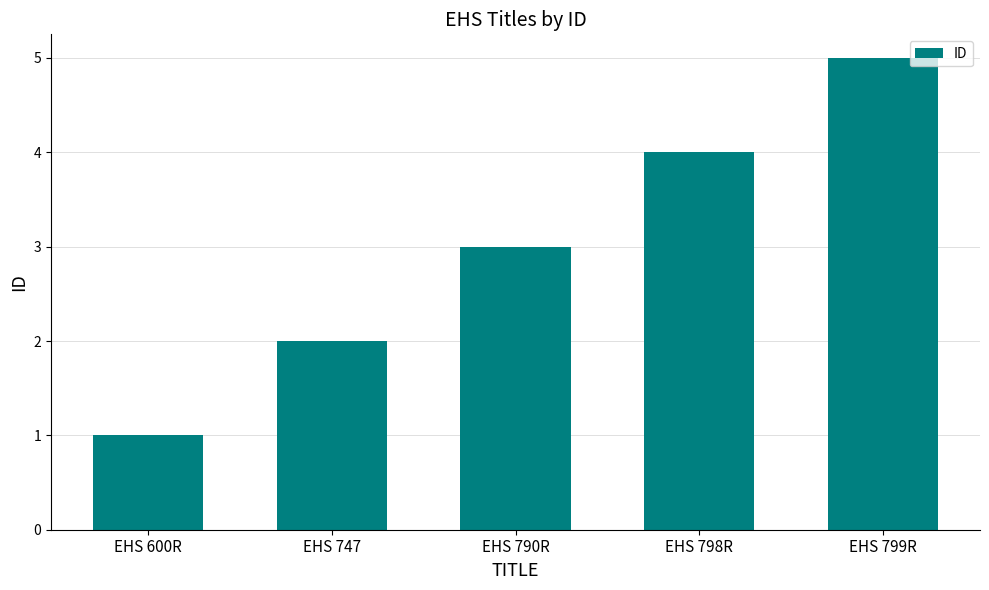

What is the difference between the maximum and minimum values?

4